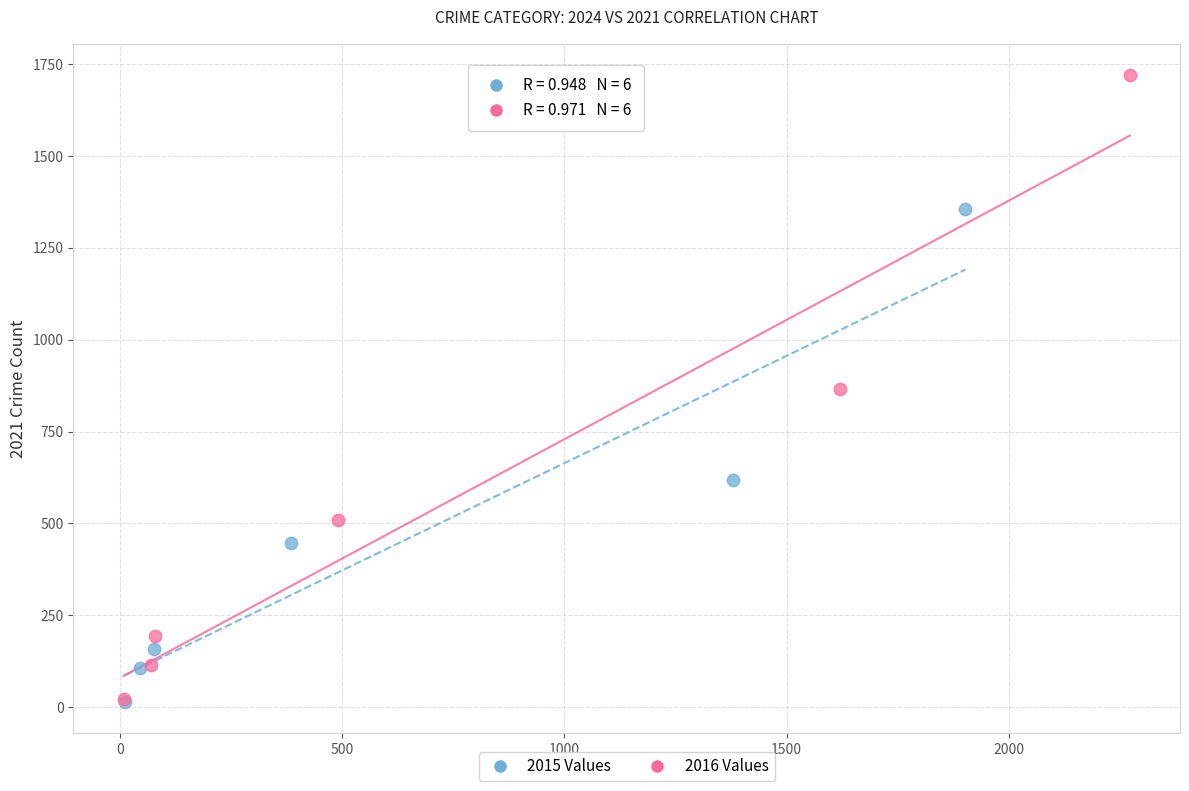

What are all the series names shown in the legend?

2015 Values, 2016 Values